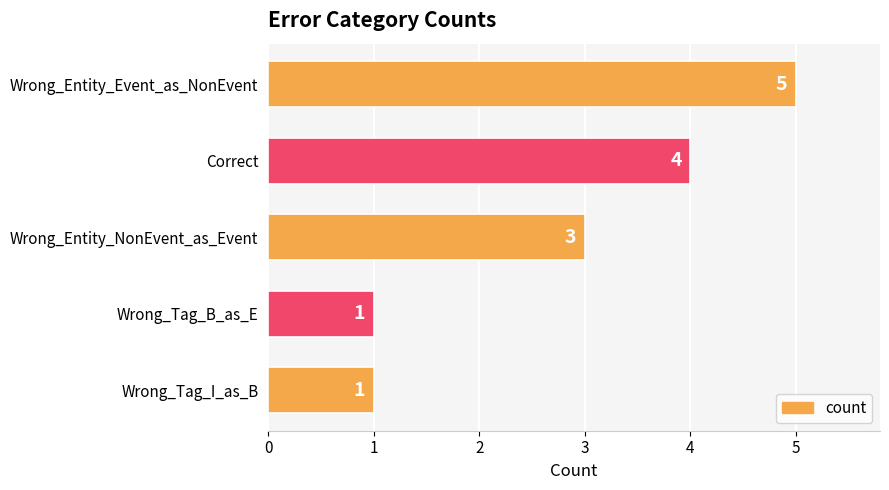

What is the label of the 2nd bar from the bottom?

Wrong_Tag_B_as_E